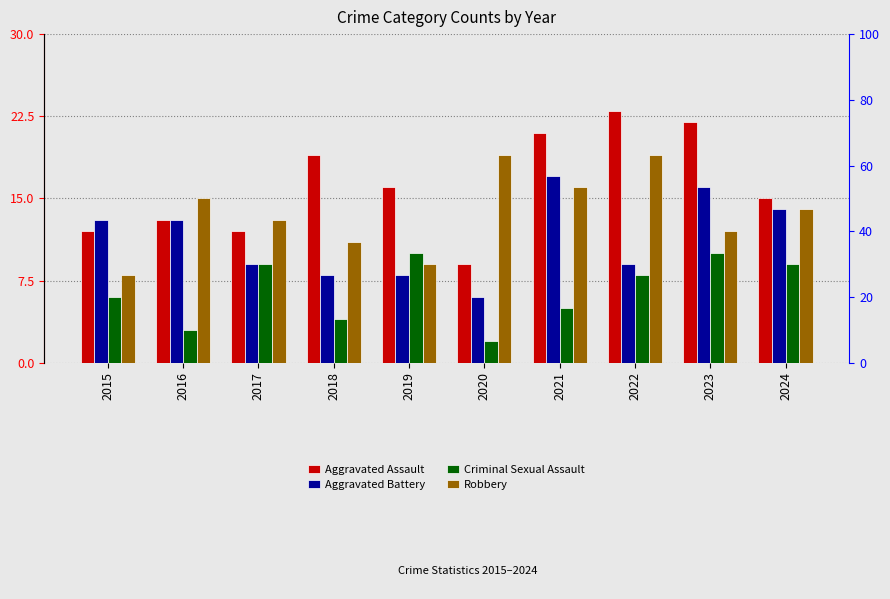

What is the difference between the Robbery values at 2020 and 2021?

3